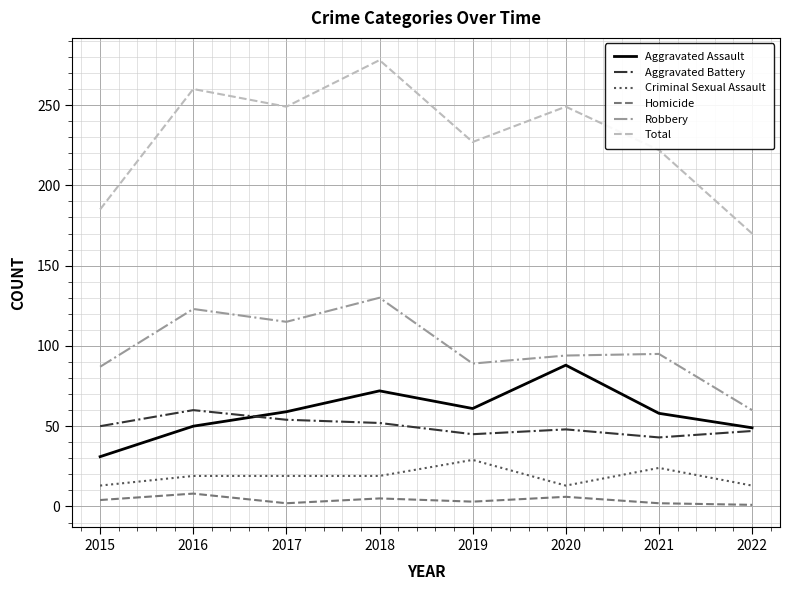

Read the Homicide value at 2021.

2